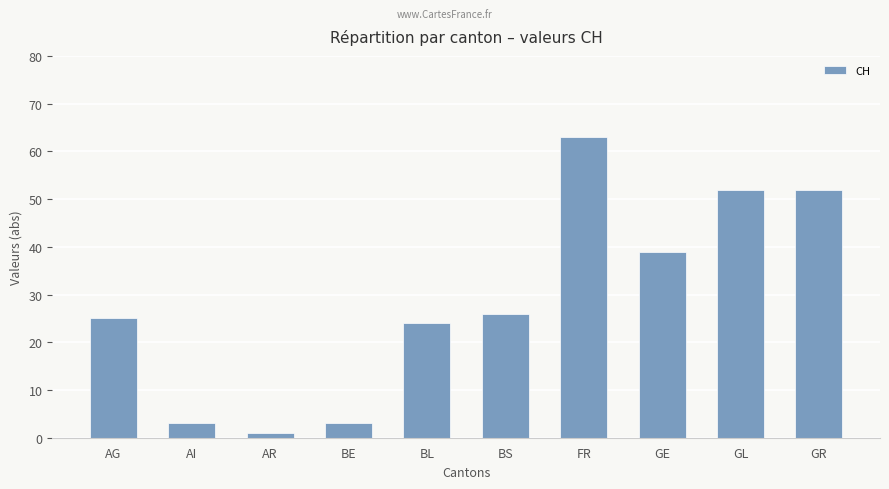

Reading left to right, transcribe all the data shown in this chart.

AG=25	AI=3	AR=1	BE=3	BL=24	BS=26	FR=63	GE=39	GL=52	GR=52